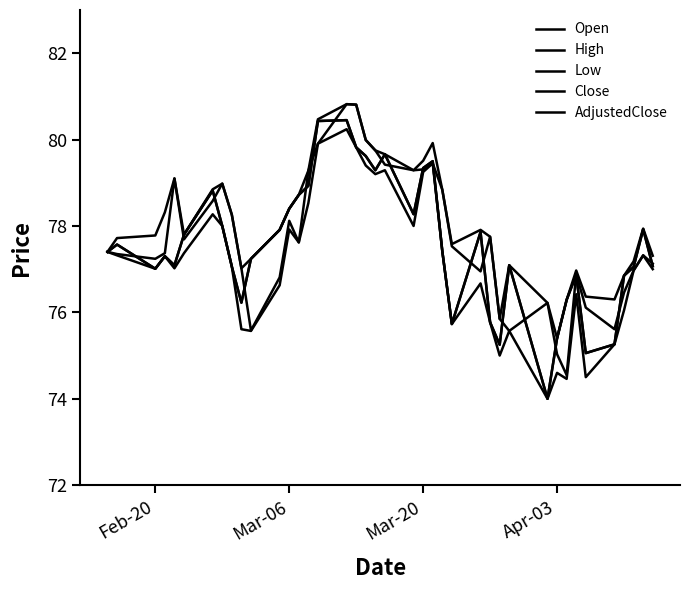

What is the minimum value for Low?

74.0